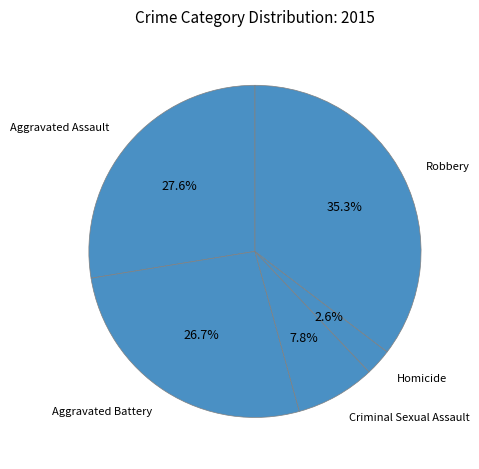

Do Homicide and Aggravated Battery together represent more than half of the pie?

No